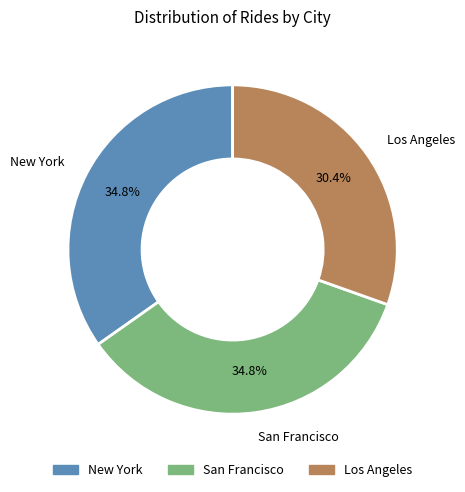

True or false: New York accounts for 35% of the total.

True